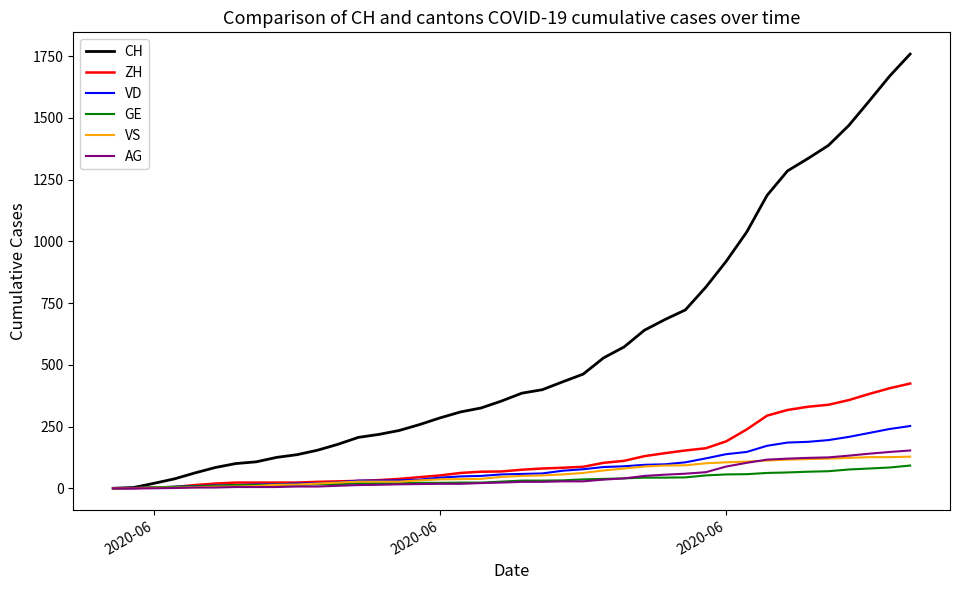

What is the greatest value displayed?

1758